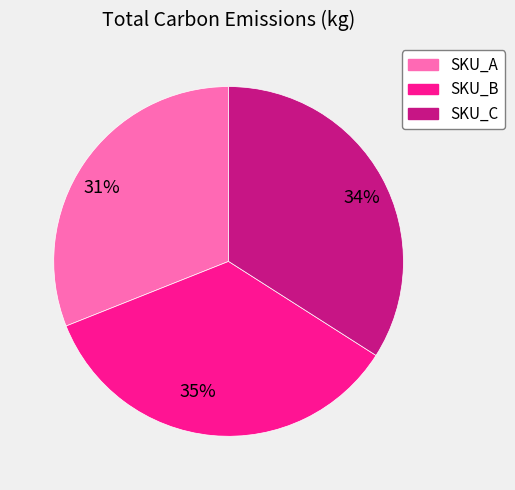

To the nearest percent, what is the difference between the SKU_B and SKU_C slice percentages?

1%